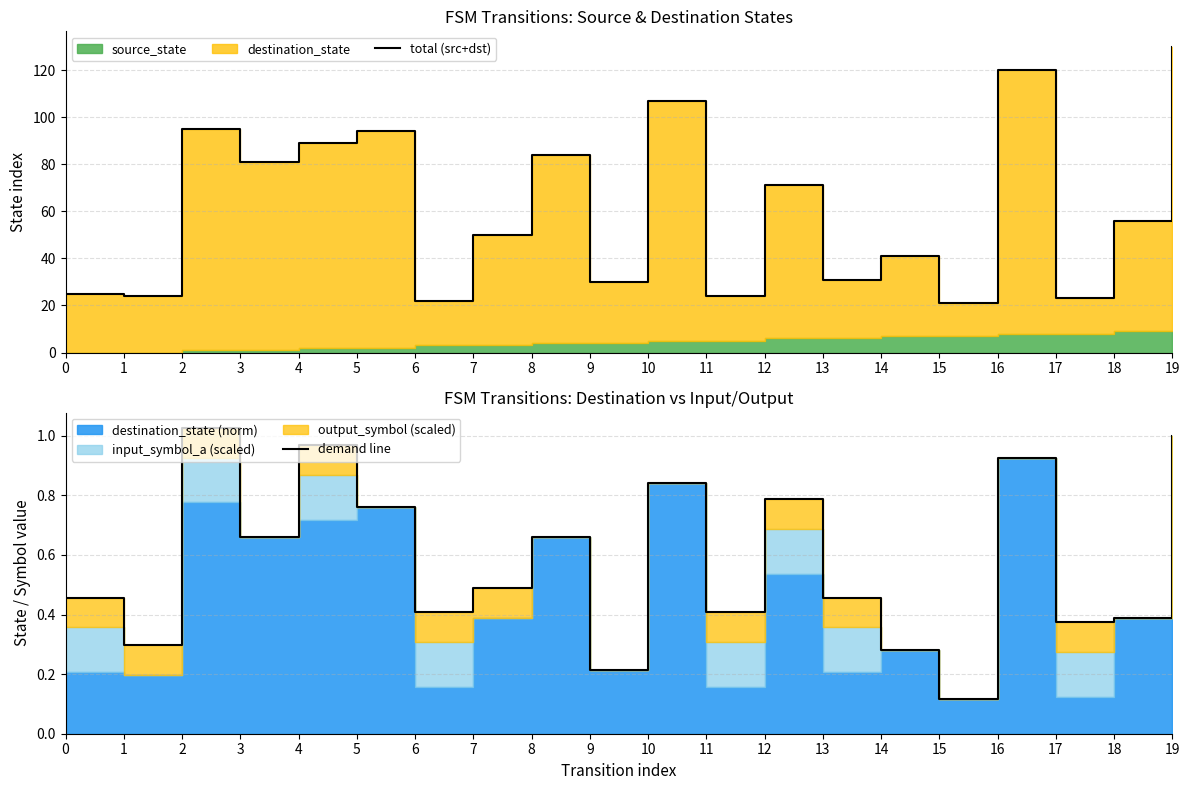

Which series has the largest total across all categories?

total (src+dst)